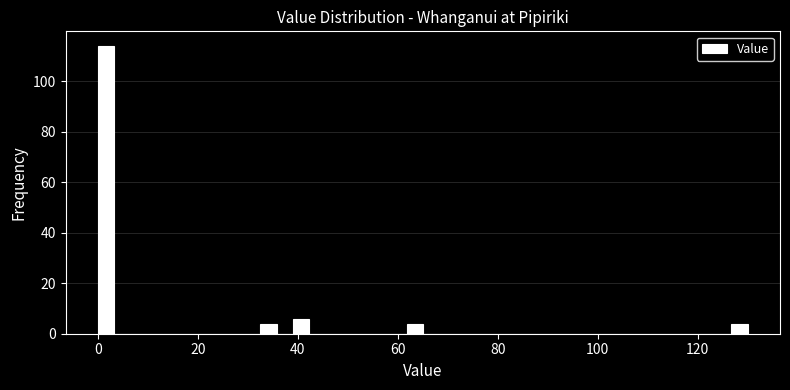

Around what value on the x-axis is the tallest bar? Give the approximate position of its centre, as read against the axis.

2